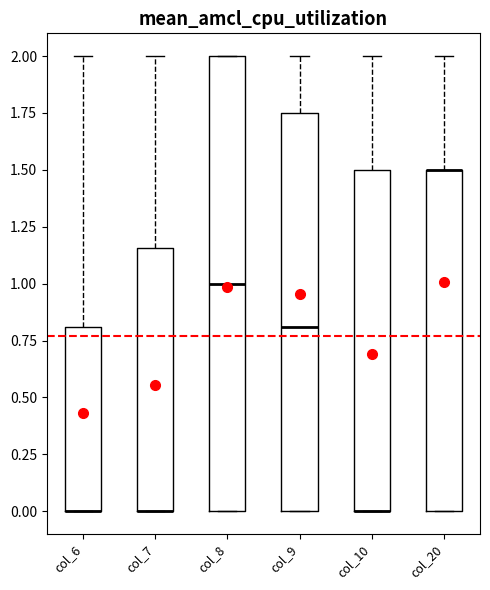

Reading left to right, transcribe this box plot: for each box, give where its median line is, the range the box spans, and where its two whiskers end, as read against the y-axis. The values are not printed on the chart, so give them approximately, as read against the axis.

col_6: median 0.00 (drawn on the box's lower edge), box 0.00 to 0.80, whiskers 0.00 to 2.00
col_7: median 0.00 (drawn on the box's lower edge), box 0.00 to 1.15, whiskers 0.00 to 2.00
col_8: median 1.00, box 0.00 to 2.00, whiskers 0.00 to 2.00
col_9: median 0.80, box 0.00 to 1.75, whiskers 0.00 to 2.00
col_10: median 0.00 (drawn on the box's lower edge), box 0.00 to 1.50, whiskers 0.00 to 2.00
col_20: median 1.50 (drawn on the box's upper edge), box 0.00 to 1.50, whiskers 0.00 to 2.00